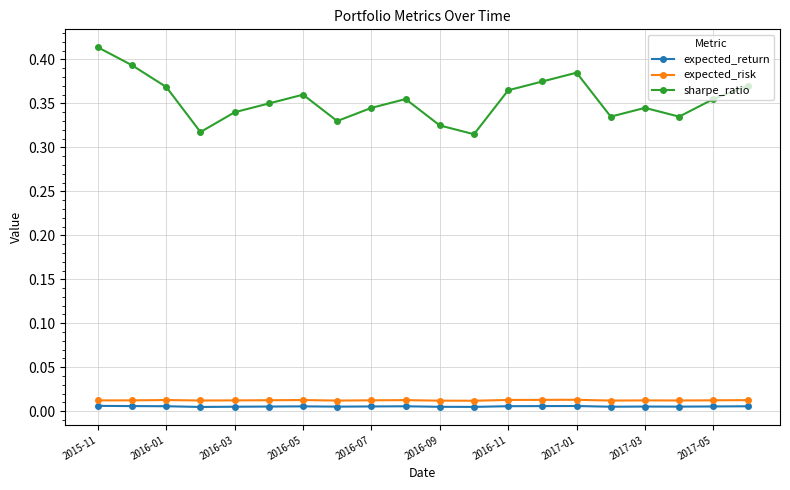

True or false: sharpe_ratio has more than 0 points higher than both neighbors.

True